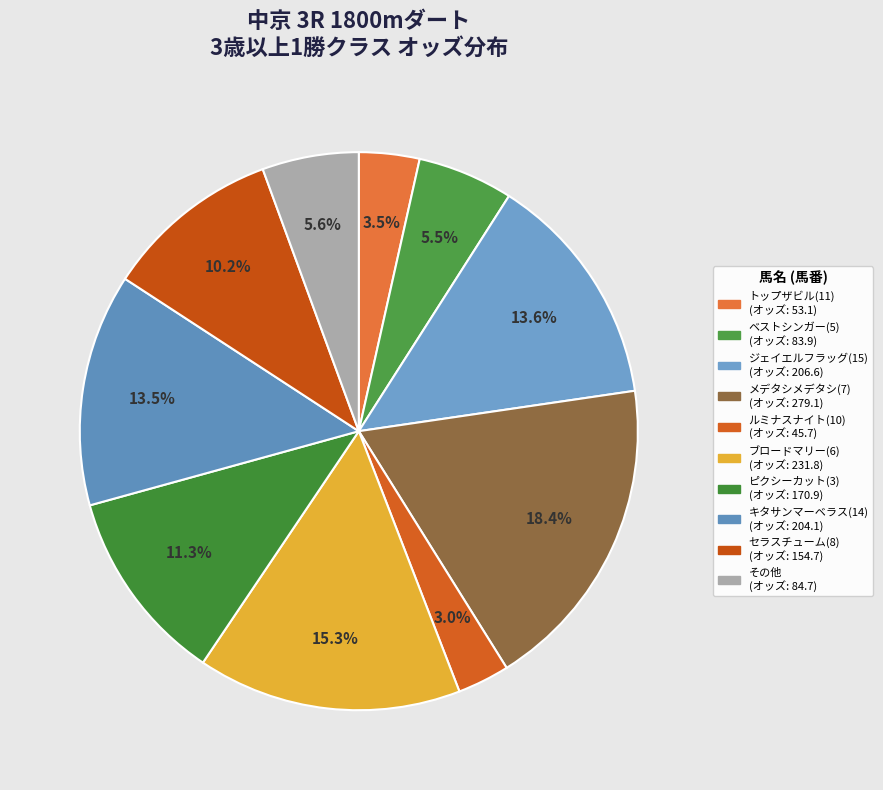

Count the number of slices in the pie.

10